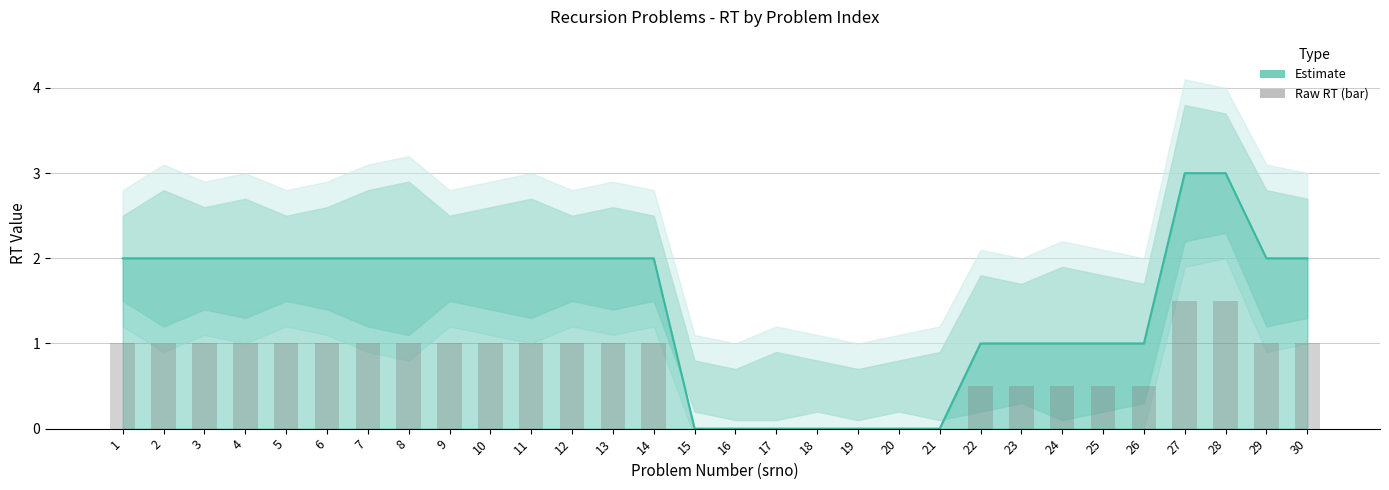

Which series has the largest total across all categories?

Estimate